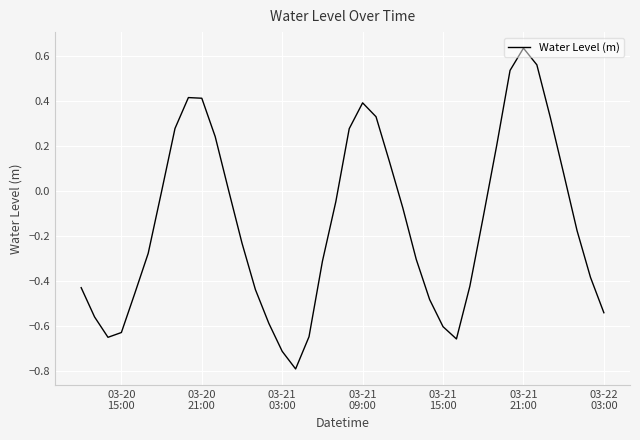

How many lines are shown in the chart?

1